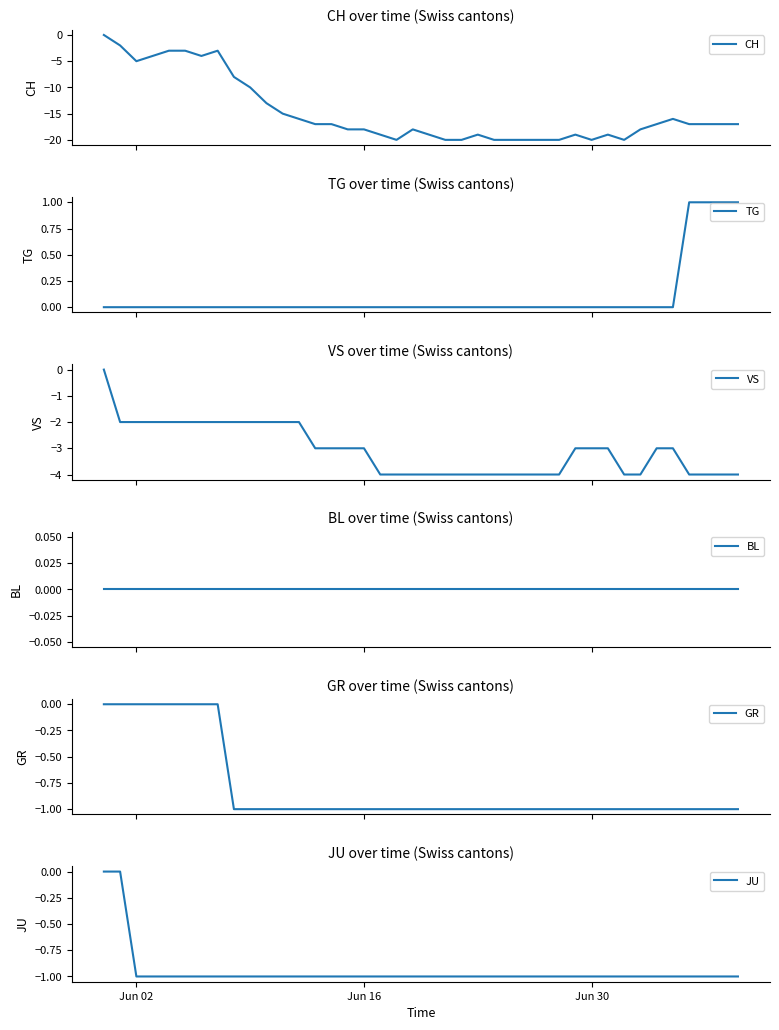

True or false: JU has a value of -1 at Jun 30.

True